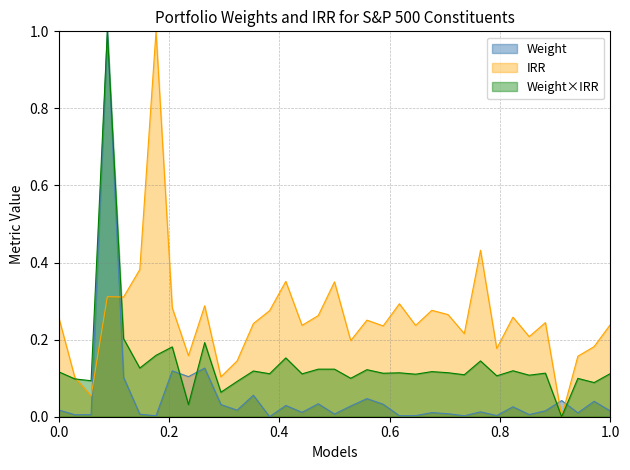

How many times do Weight_x_IRR and Weight cross each other?

4